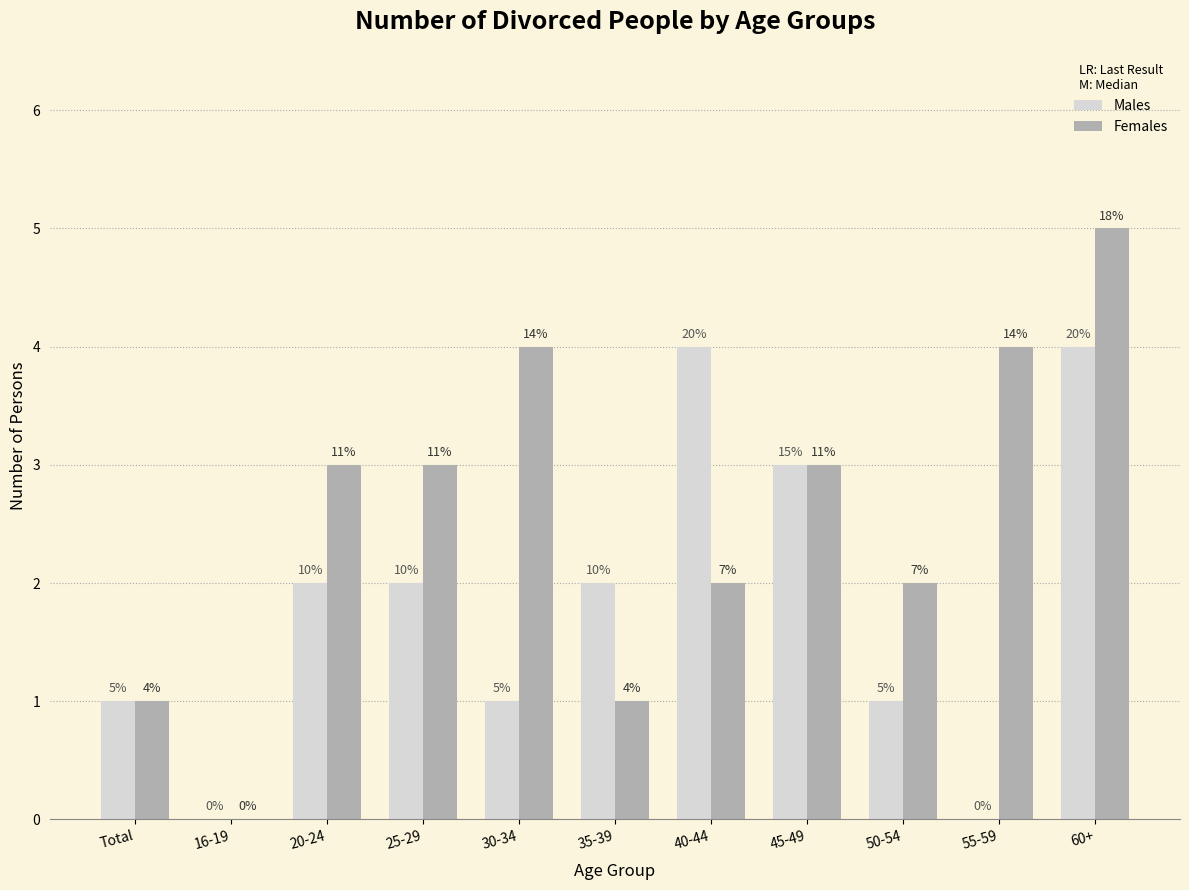

True or false: Females has a value of 0 at 35-39.

False